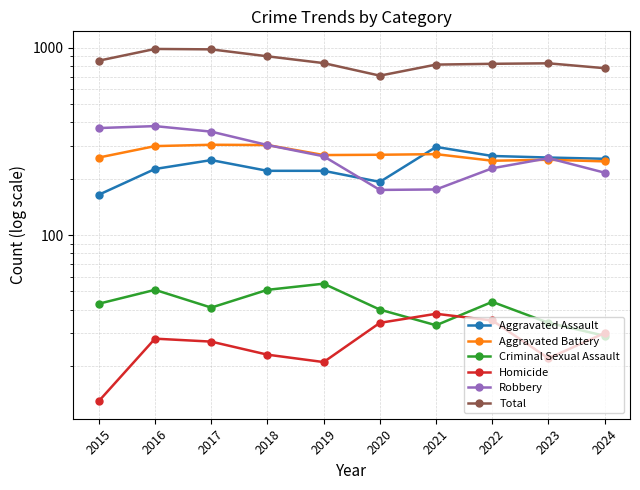

Reading left to right, list all the values displayed in this chart.

Aggravated Assault: 2015=164	2016=225	2017=251	2018=220	2019=220	2020=192	2021=295	2022=264	2023=259	2024=255
Aggravated Battery: 2015=259	2016=298	2017=303	2018=302	2019=267	2020=268	2021=270	2022=249	2023=252	2024=247
Criminal Sexual Assault: 2015=43	2016=51	2017=41	2018=51	2019=55	2020=40	2021=33	2022=44	2023=34	2024=29
Homicide: 2015=13	2016=28	2017=27	2018=23	2019=21	2020=34	2021=38	2022=35	2023=22	2024=30
Robbery: 2015=372	2016=381	2017=356	2018=302	2019=263	2020=174	2021=175	2022=227	2023=257	2024=215
Total: 2015=851	2016=983	2017=978	2018=898	2019=826	2020=708	2021=811	2022=819	2023=824	2024=776